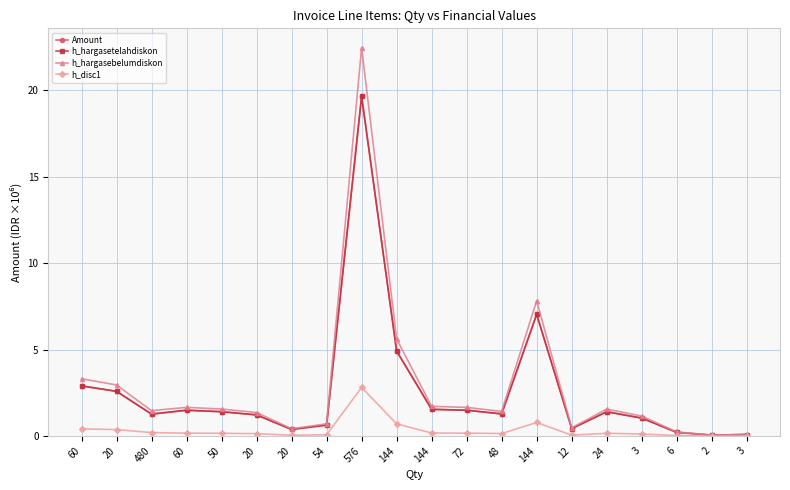

What is the label of the 3rd point from the right?

6